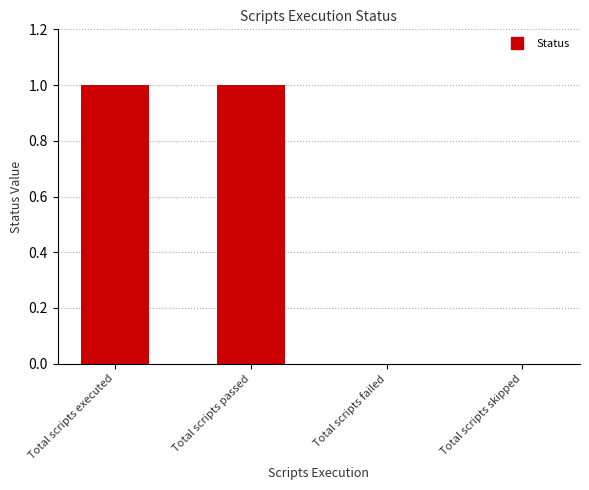

Are the bars grouped side by side (vs. stacked)?

No